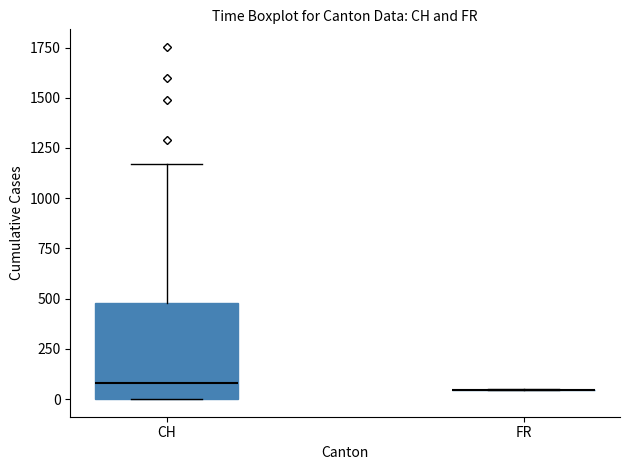

Reading left to right, transcribe this box plot: for each box, give where its median line is, the range the box spans, and where its two whiskers end, as read against the y-axis. The values are not printed on the chart, so give them approximately, as read against the axis.

CH: median 100, box 0 to 500, whiskers 0 to 1150
FR: box collapsed to a line at 50, whiskers 50 to 50